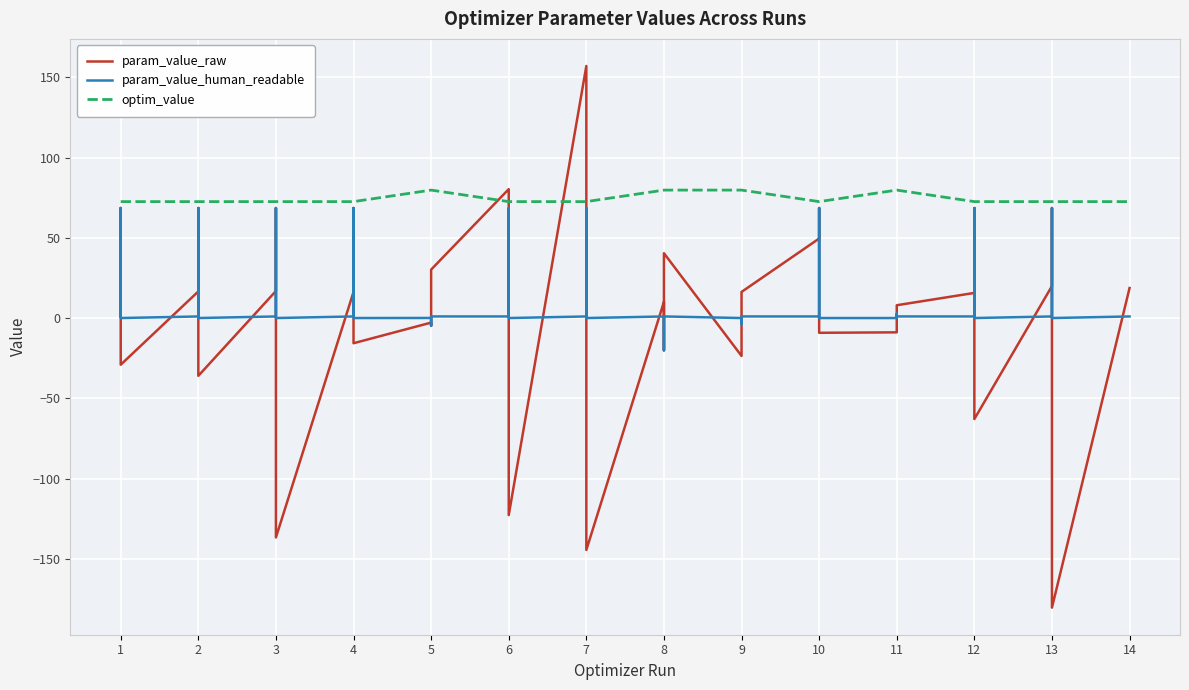

What is the maximum value for param_value_human_readable?

68.6